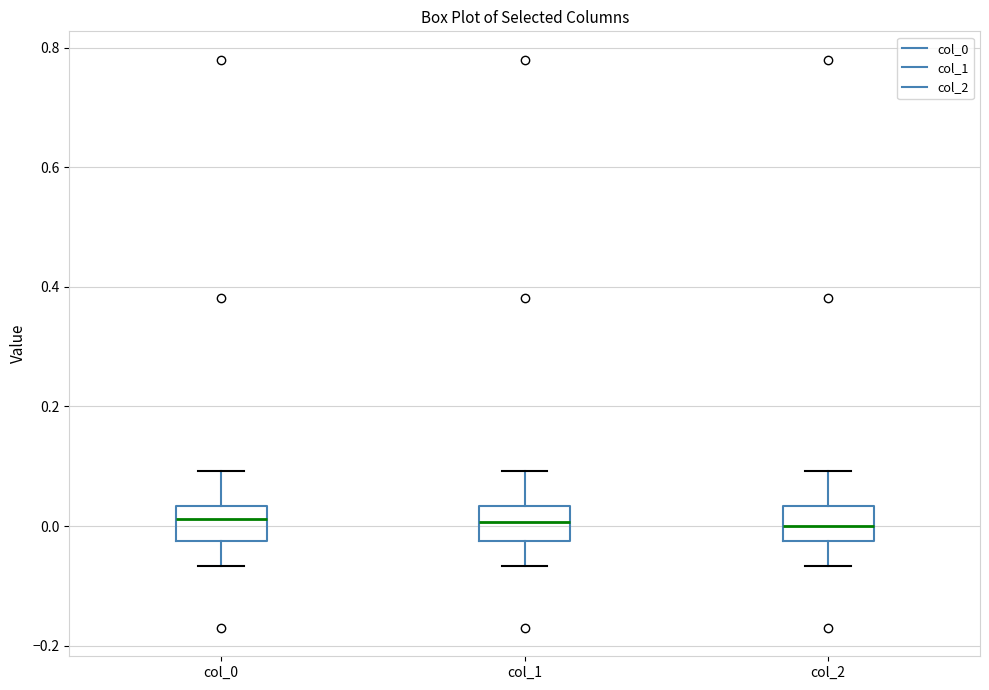

Reading left to right, read every box against the y-axis: the position of its median line, the range the box covers, and the ends of its whiskers. The values are not printed on the chart, so give them approximately, as read against the axis.

col_0: median 0.02, box -0.02 to 0.04, whiskers -0.06 to 0.10
col_1: median 0.00, box -0.02 to 0.04, whiskers -0.06 to 0.10
col_2: median 0.00, box -0.02 to 0.04, whiskers -0.06 to 0.10